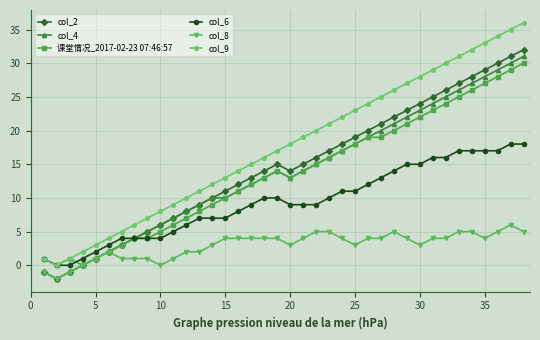

List the series in order of their peak value, highest first.

col_9, col_2, col_4, 课堂情况_2017-02-23 07:46:57, col_6, col_8